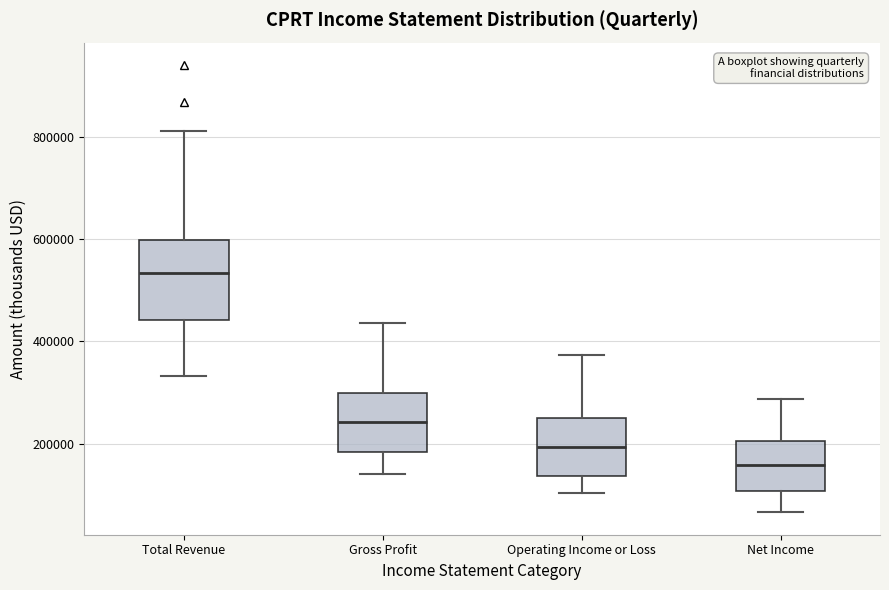

Reading left to right, read every box against the y-axis: the position of its median line, the range the box covers, and the ends of its whiskers. The values are not printed on the chart, so give them approximately, as read against the axis.

Total Revenue: median 540000, box 440000 to 600000, whiskers 340000 to 820000
Gross Profit: median 240000, box 180000 to 300000, whiskers 140000 to 440000
Operating Income or Loss: median 200000, box 140000 to 260000, whiskers 100000 to 380000
Net Income: median 160000, box 100000 to 200000, whiskers 60000 to 280000